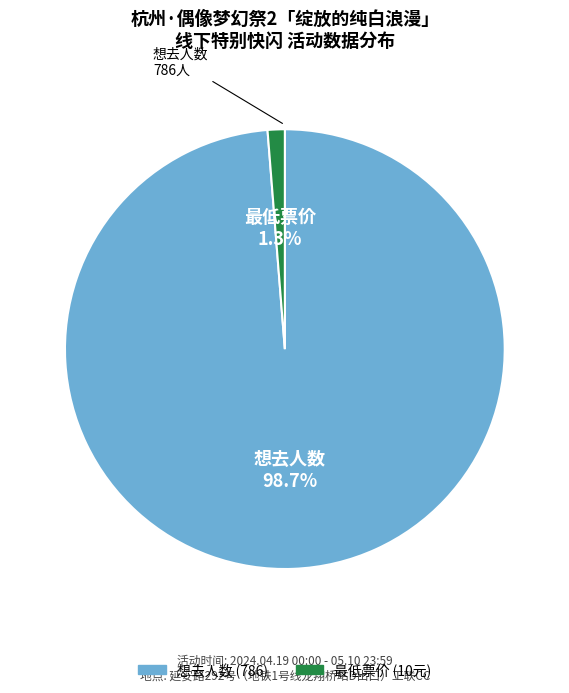

Is there any slice that represents more than half of the pie?

Yes